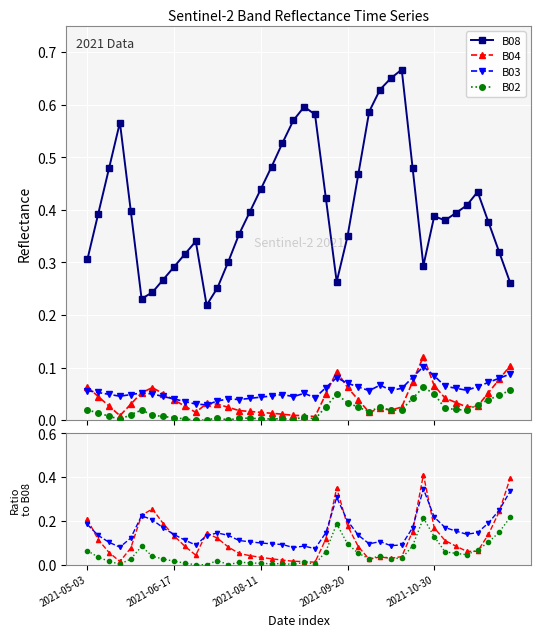

What is the average value of the B03 series?

0.1